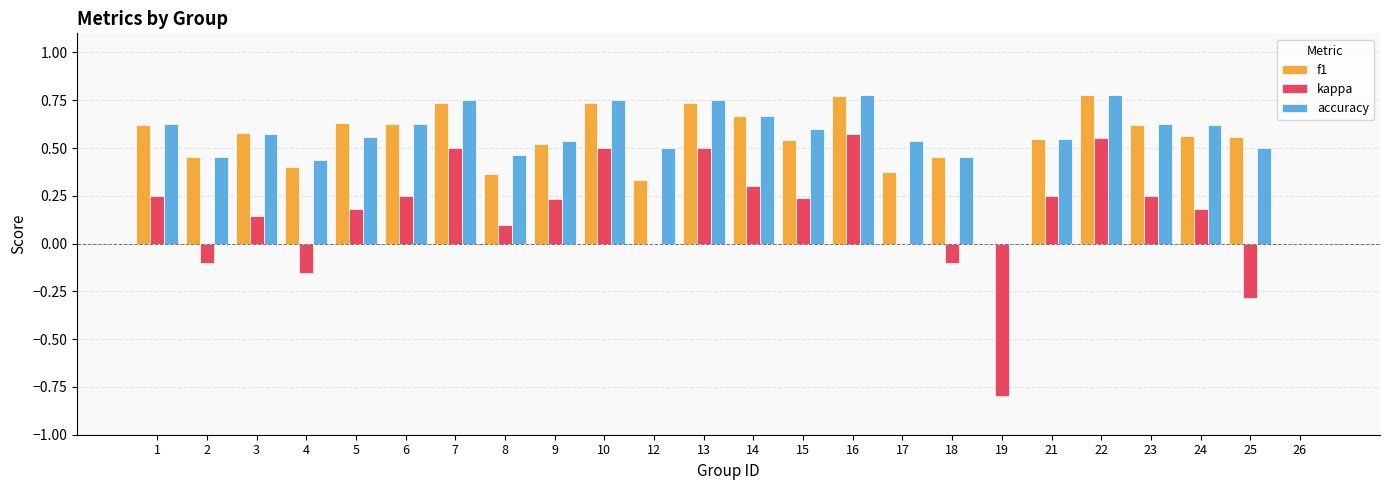

How many groups of bars are there?

24